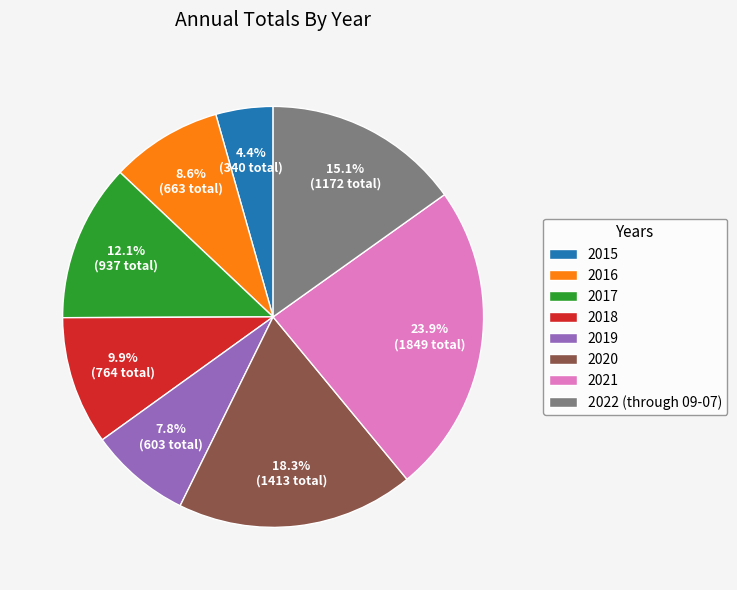

Approximately how many times larger is the value at 2016 compared to 2019?

1.1